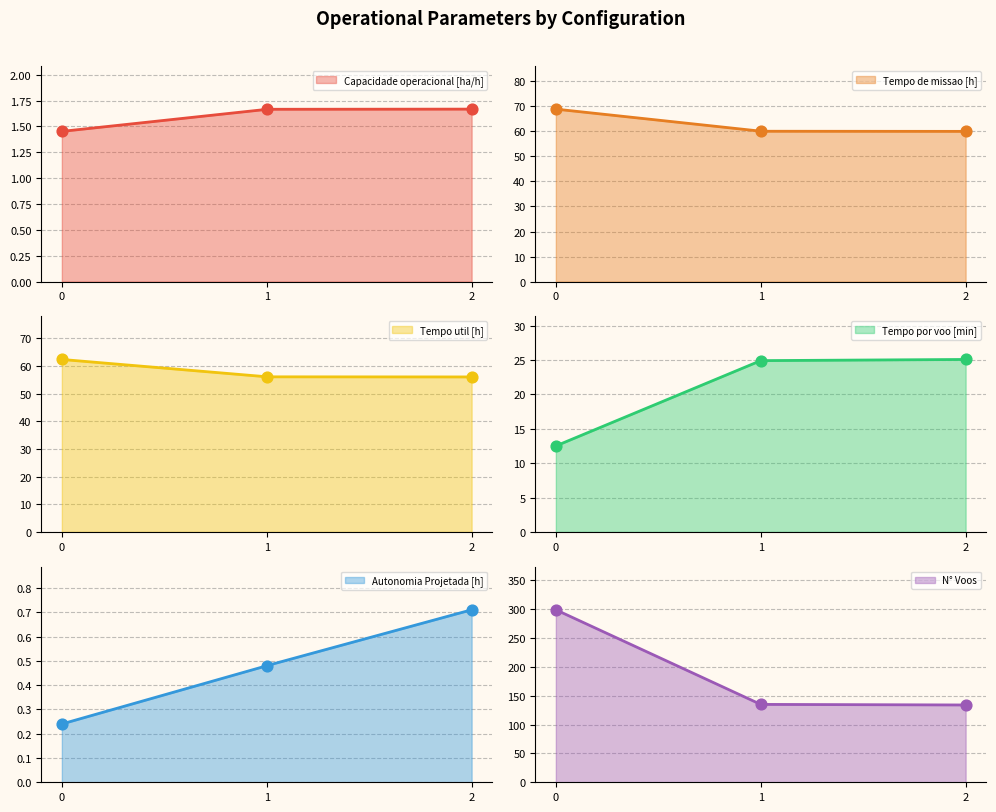

At how many categories does at least one series exceed 274?

1